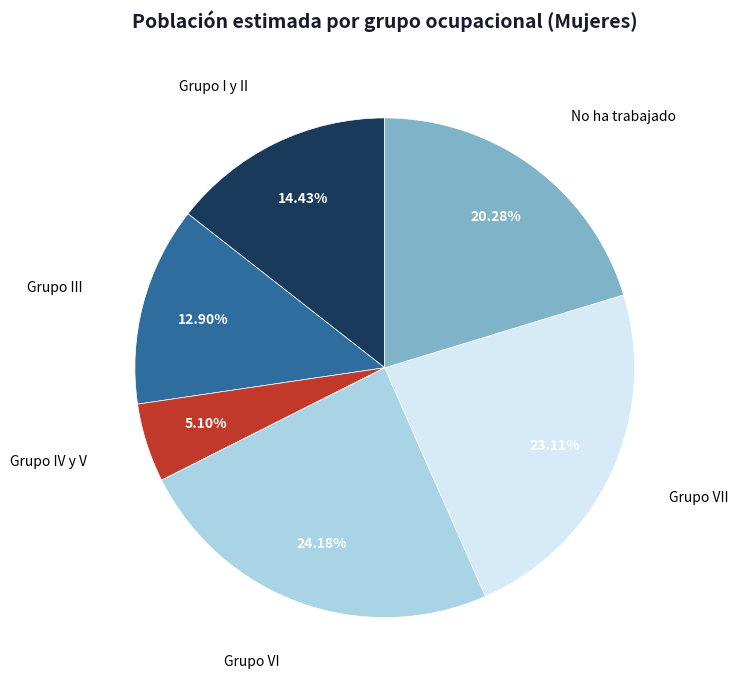

Is there any slice that represents more than half of the pie?

No